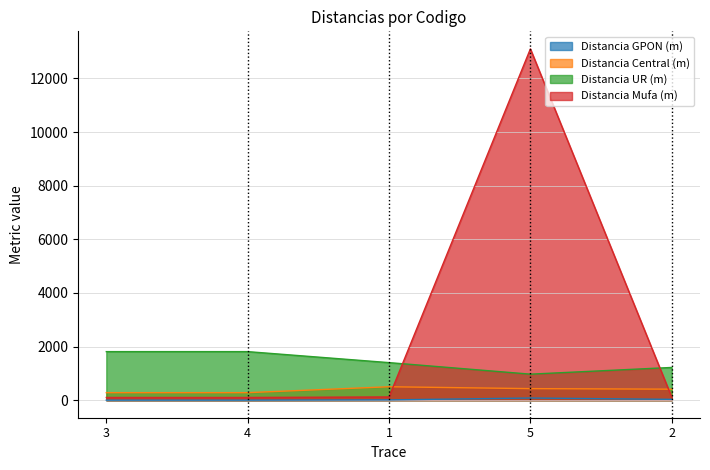

What is the average value of the Distancia UR (m) series?

1442